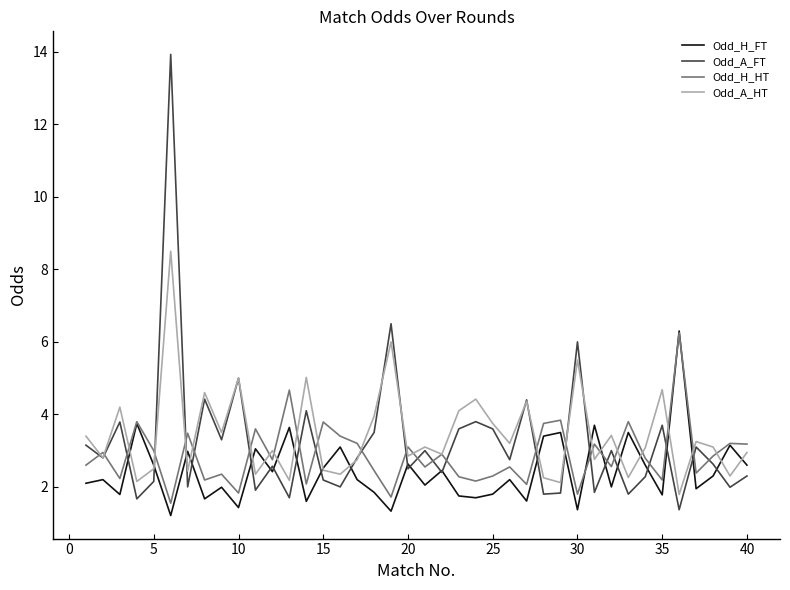

Which series has the largest range (max minus min)?

Odd_A_FT